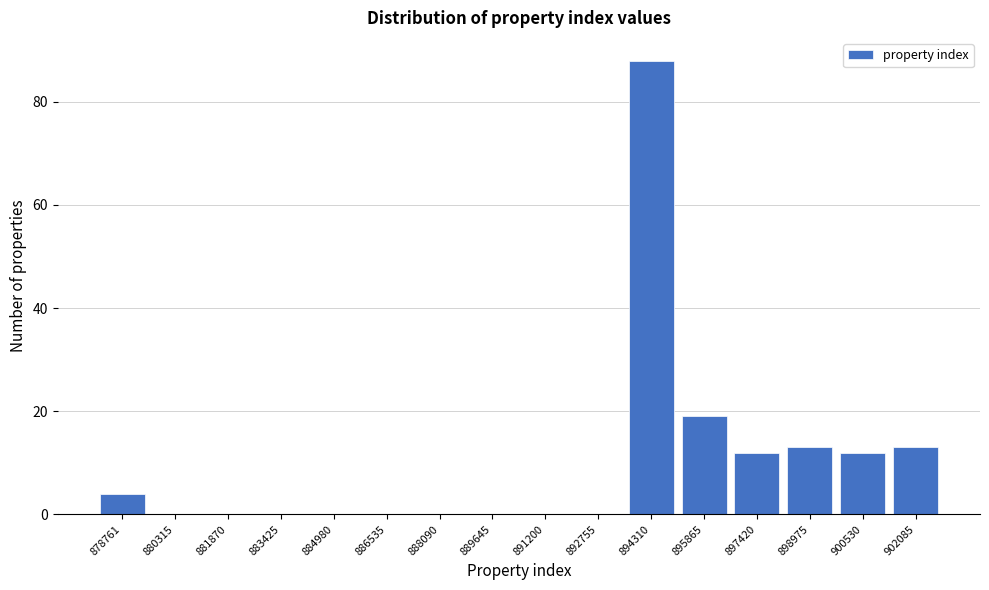

Reading left to right, transcribe all the data shown in this chart.

878761=4	880315=0	881870=0	883425=0	884980=0	886535=0	888090=0	889645=0	891200=0	892755=0	894310=88	895865=19	897420=12	898975=13	900530=12	902085=13